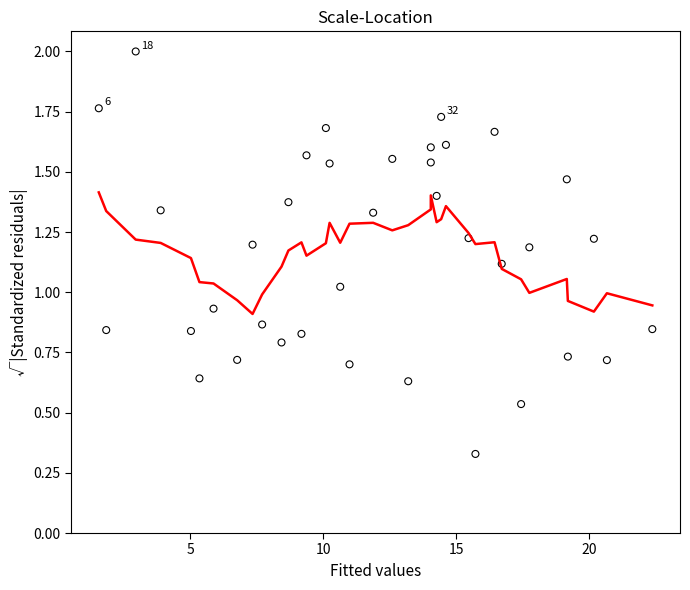

What is the range of X values (max minus min)?

20.8